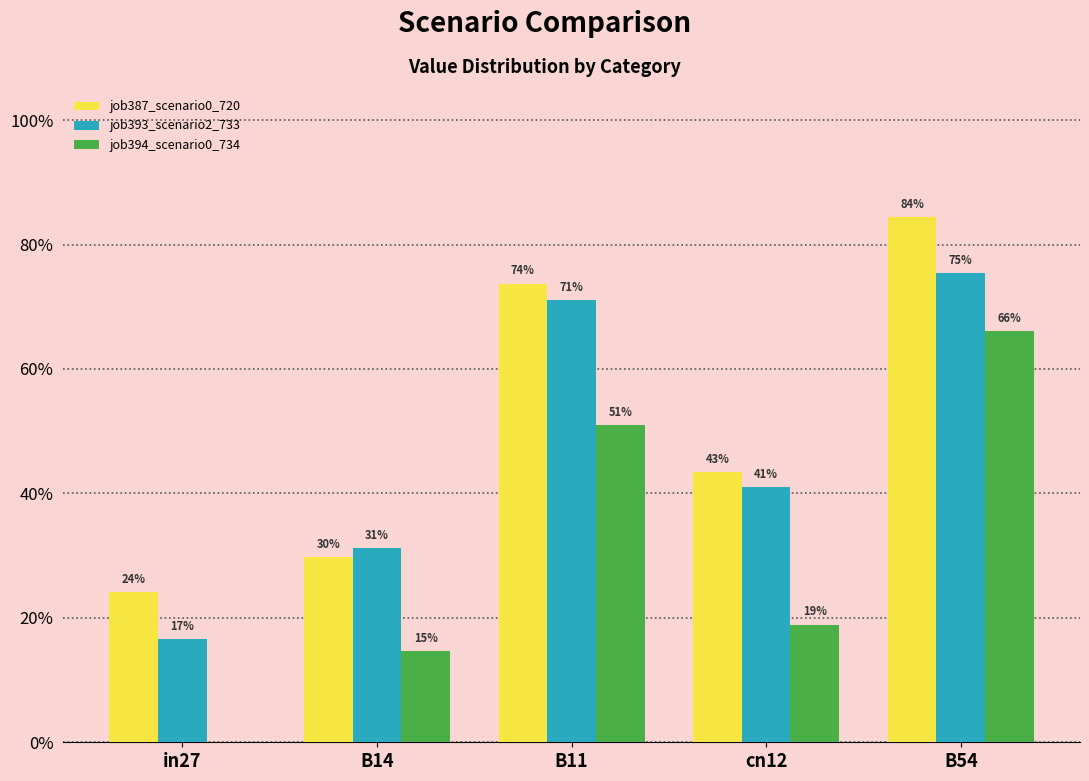

Are the bars horizontal?

No